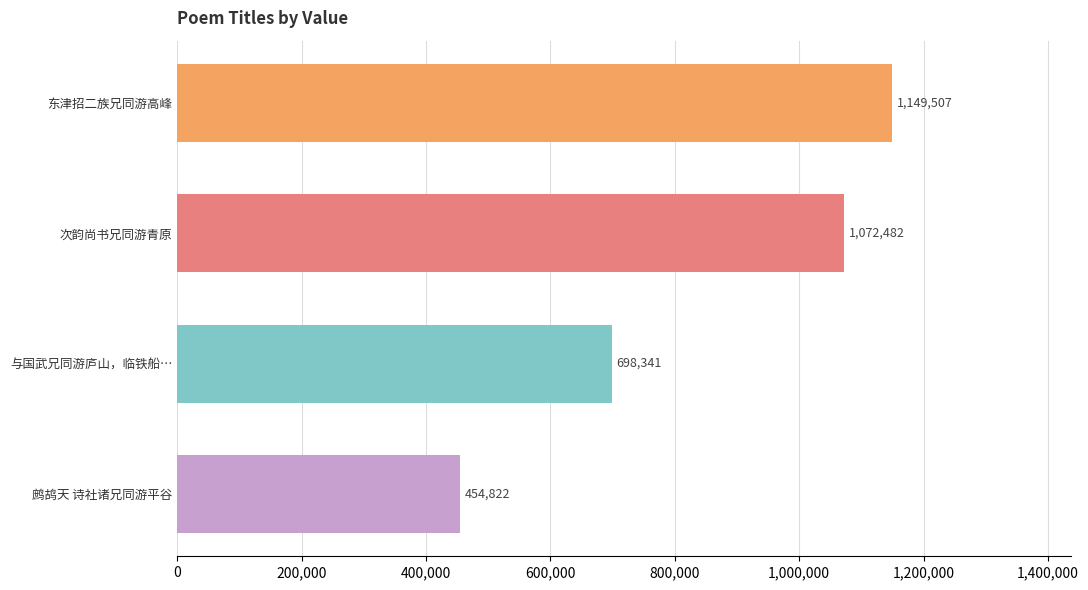

Is it true that the value at 次韵尚书兄同游青原 is 1779188?

False